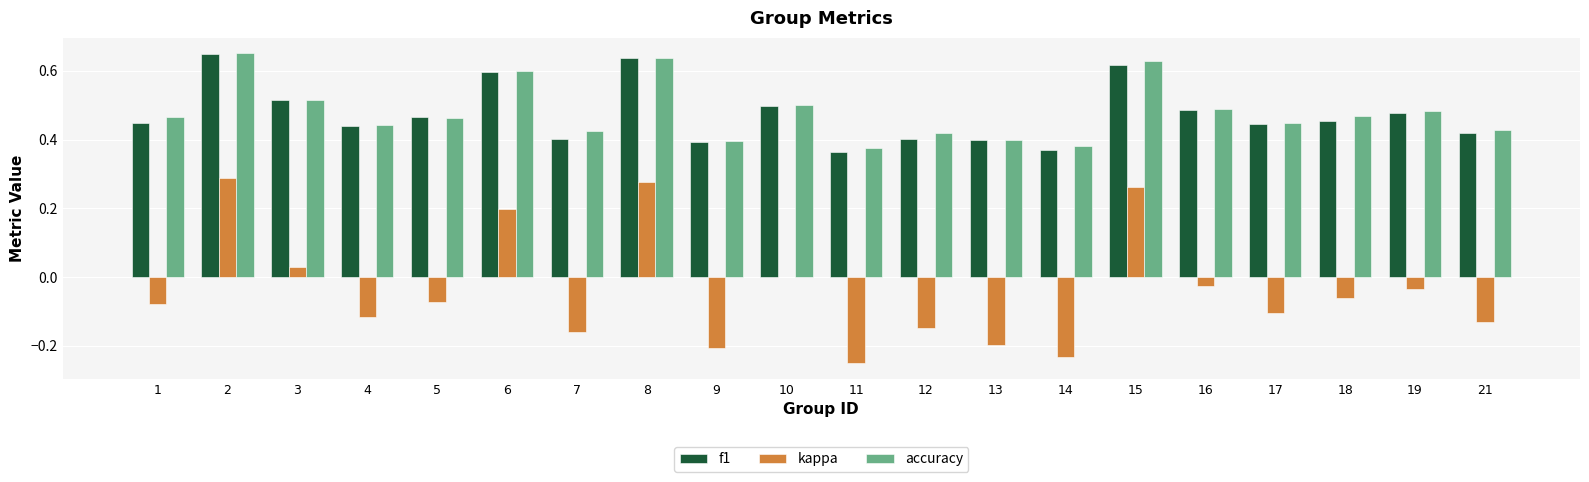

Is it true that kappa equals -0.1 at 11?

False